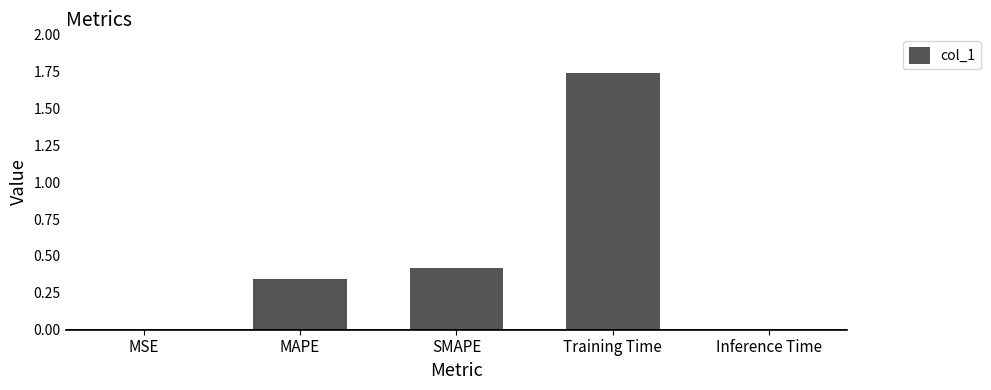

What is the change in value from MAPE to SMAPE?

+0.1